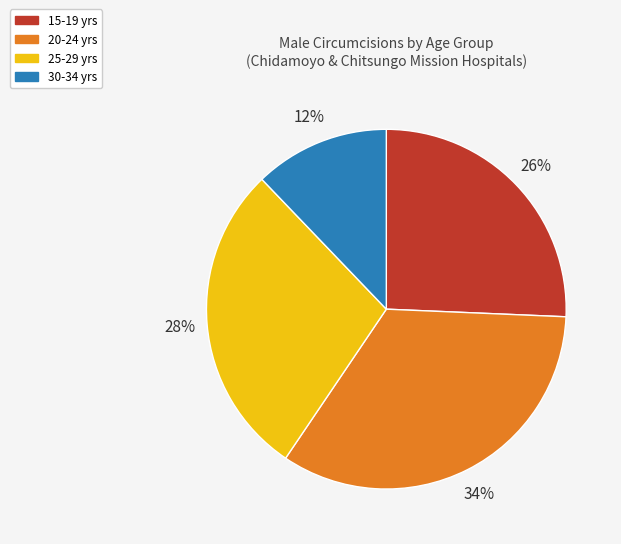

What percentage is the 30-34 yrs slice, to the nearest percent?

12%